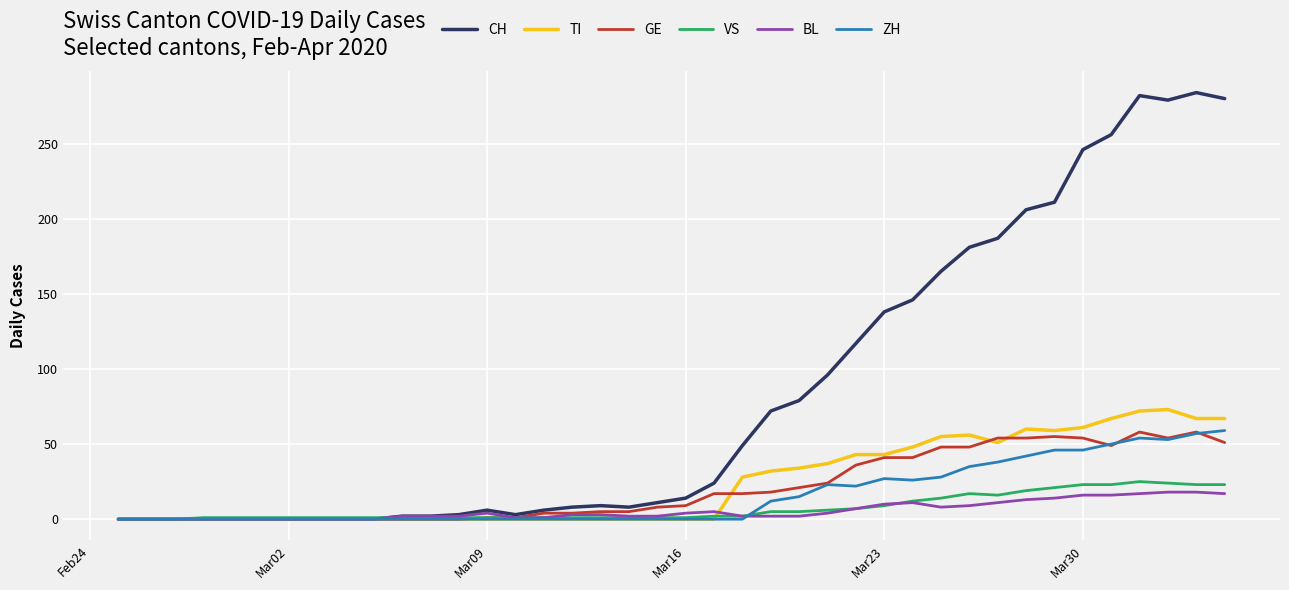

What is the sum of all ZH values?

633